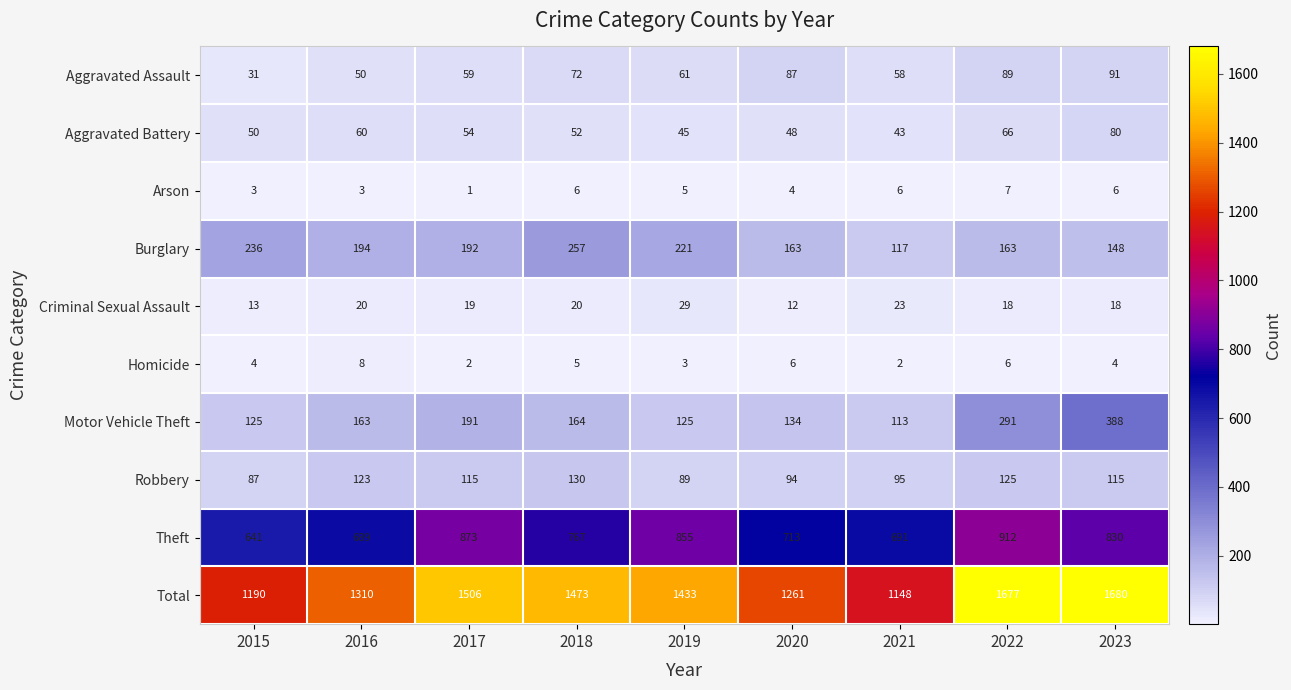

What is the difference between the second highest and second lowest values in the Aggravated Battery series?

21